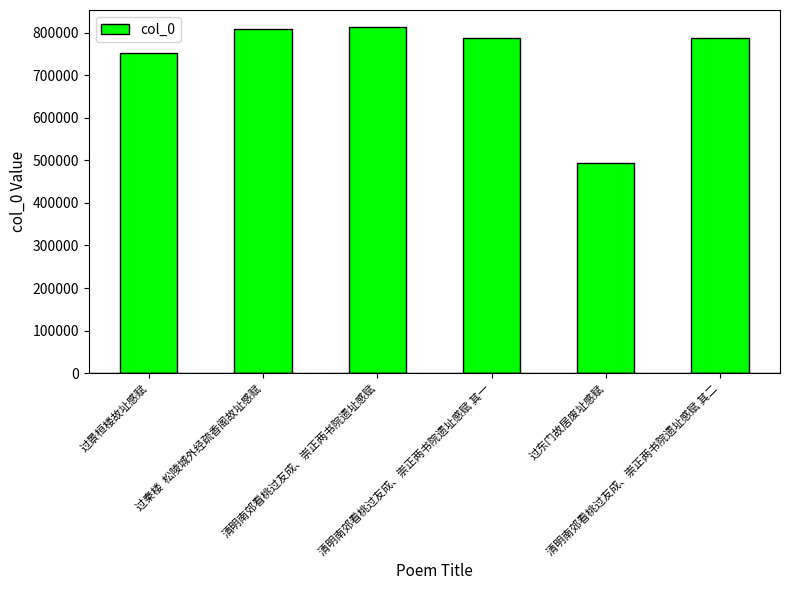

What is the label of the 4th bar from the right?

清明南郊看桃过友成、崇正两书院遗址感赋